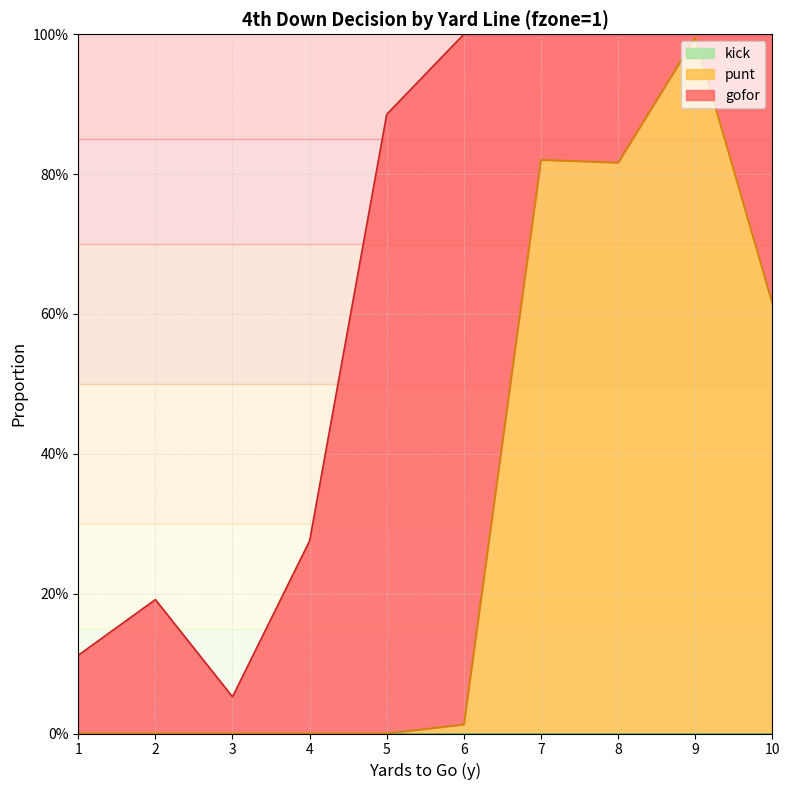

Rank the series by their maximum value, from highest to lowest.

punt, gofor, kick